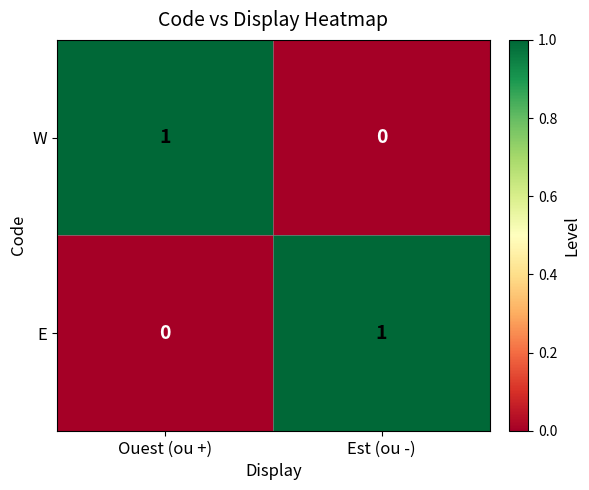

Which category has the highest value in the W series?

Ouest (ou +)